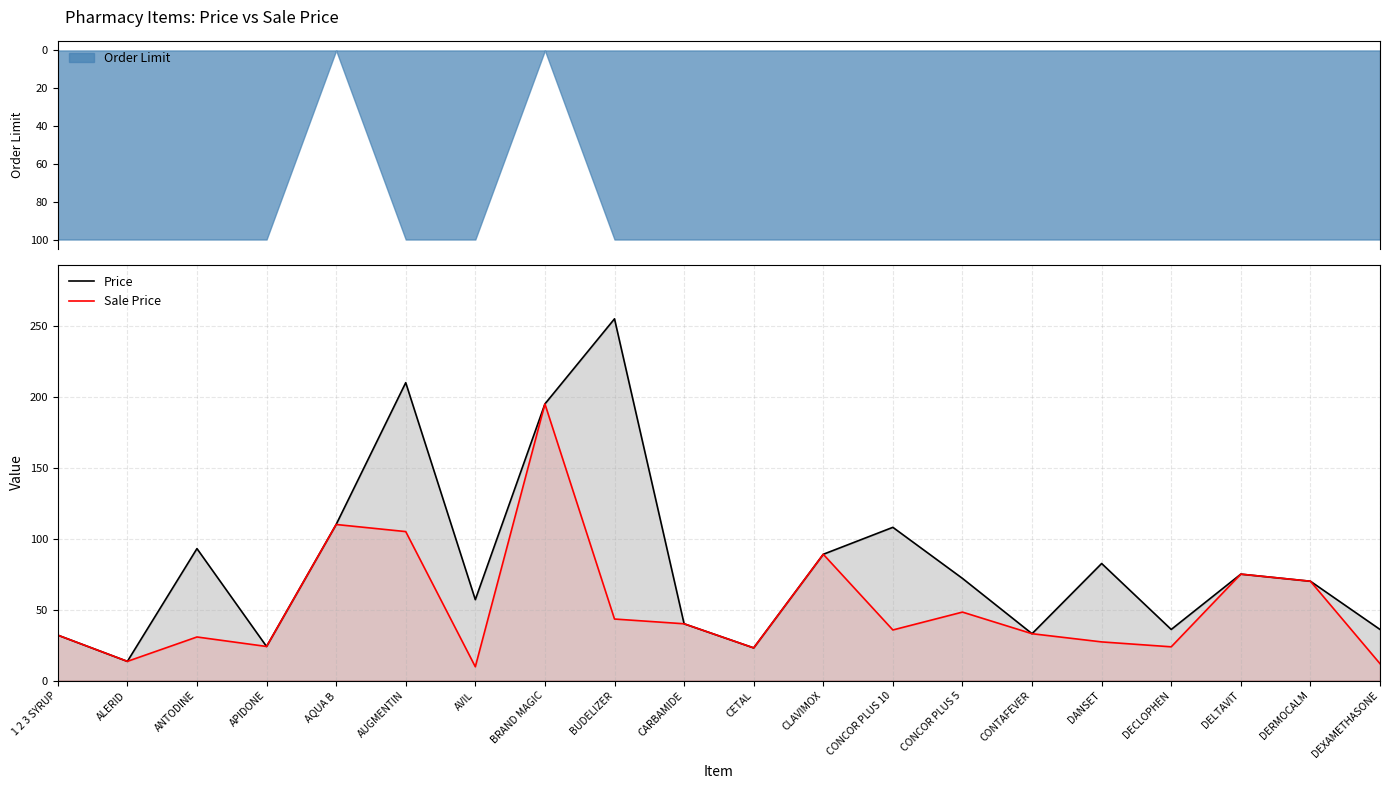

At which label is Sale Price closest to 102?

AUGMENTIN